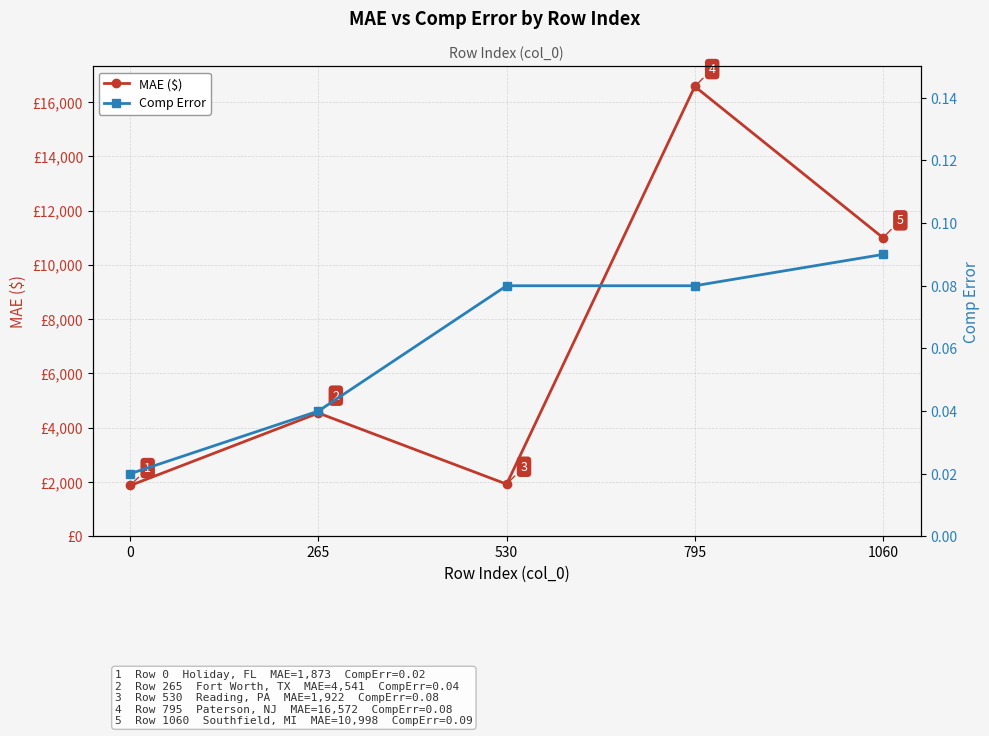

List the labels in order of Comp Error value, smallest first.

0, 265, 530, 795, 1060